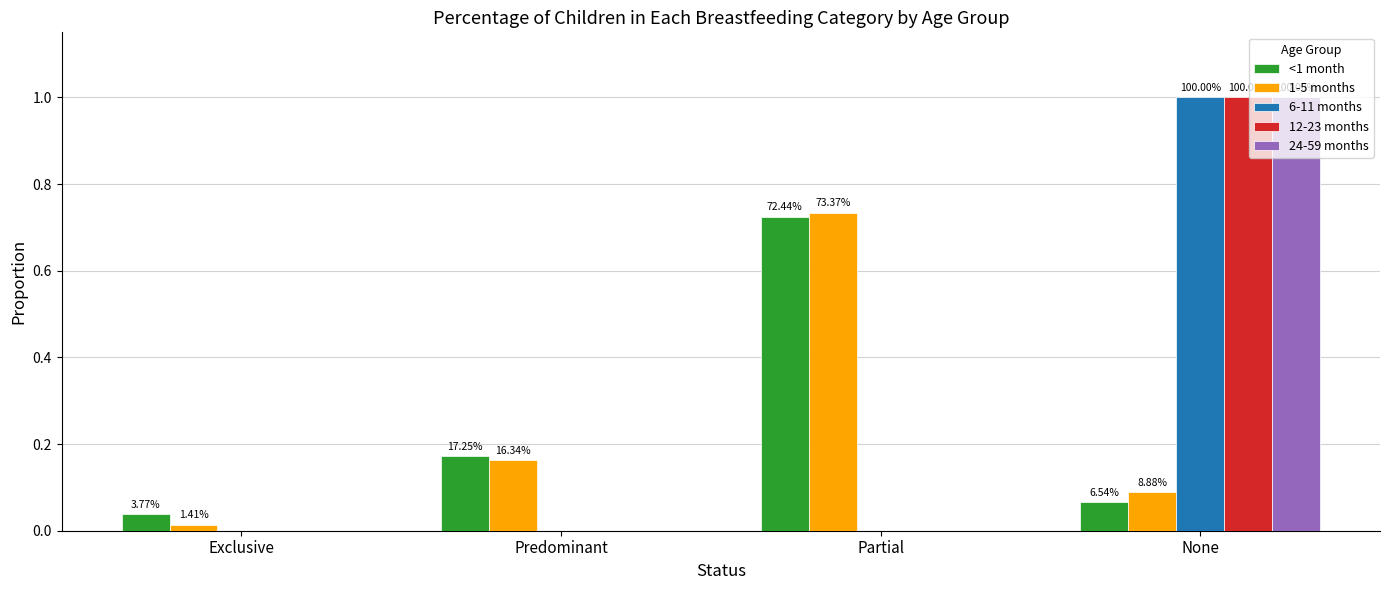

What is the difference between the highest and lowest values at None?

0.9